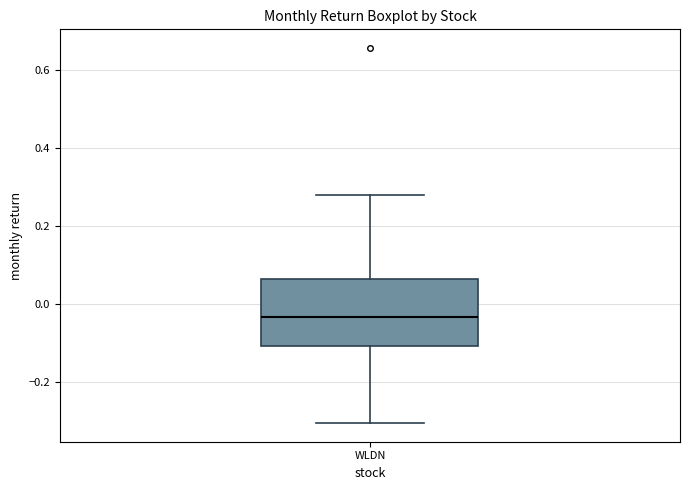

Transcribe this box plot: give where the median line is, the range the box spans, and where the two whiskers end, as read against the y-axis. The values are not printed on the chart, so give them approximately, as read against the axis.

median -0.04, box -0.10 to 0.06, whiskers -0.30 to 0.28